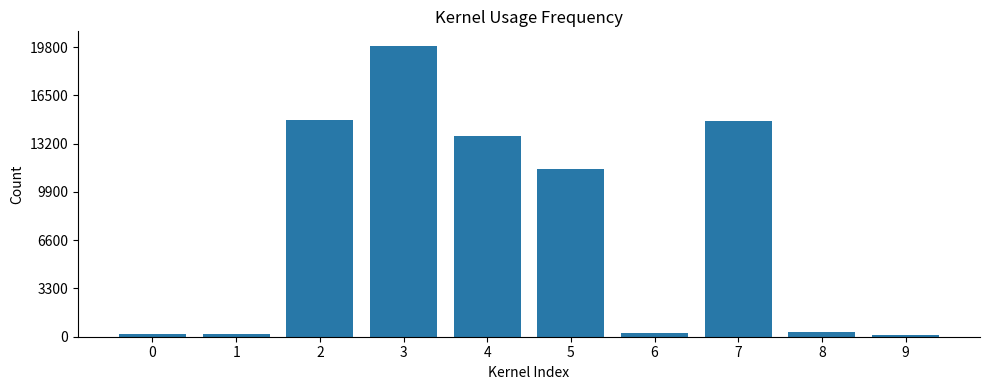

What is the greatest value displayed?

60245954292